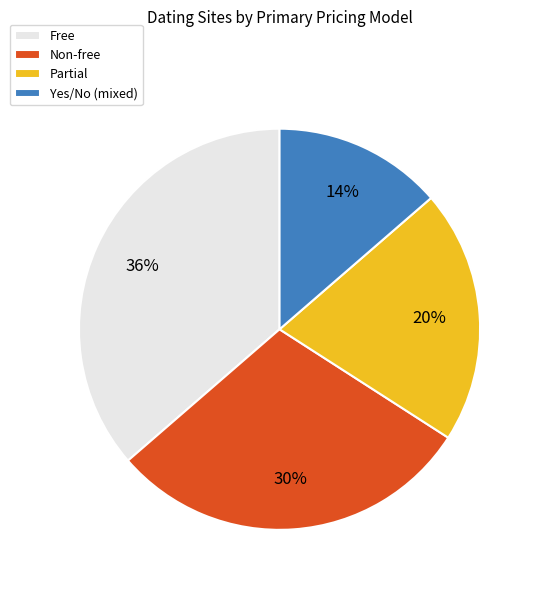

Is Free the majority of the pie?

No